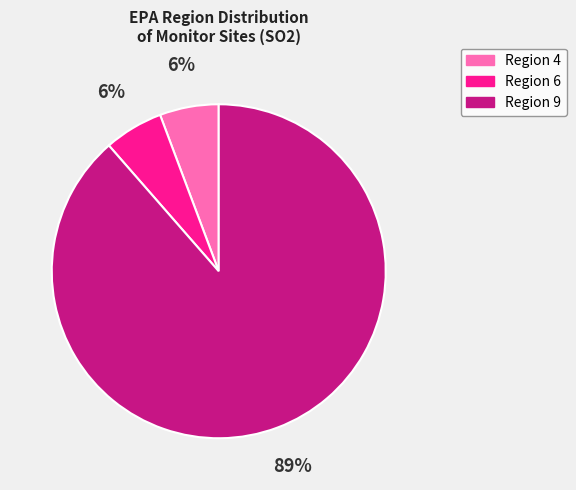

Do Region 6 and Region 9 together represent more than half of the pie?

Yes